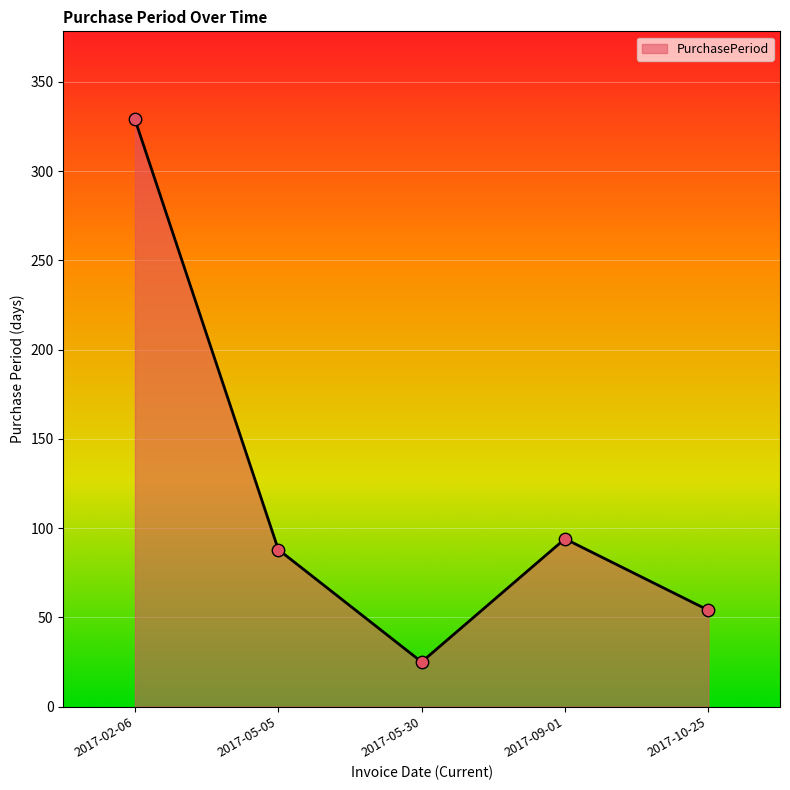

What is the change in value from 2017-05-05 to 2017-09-01?

+6